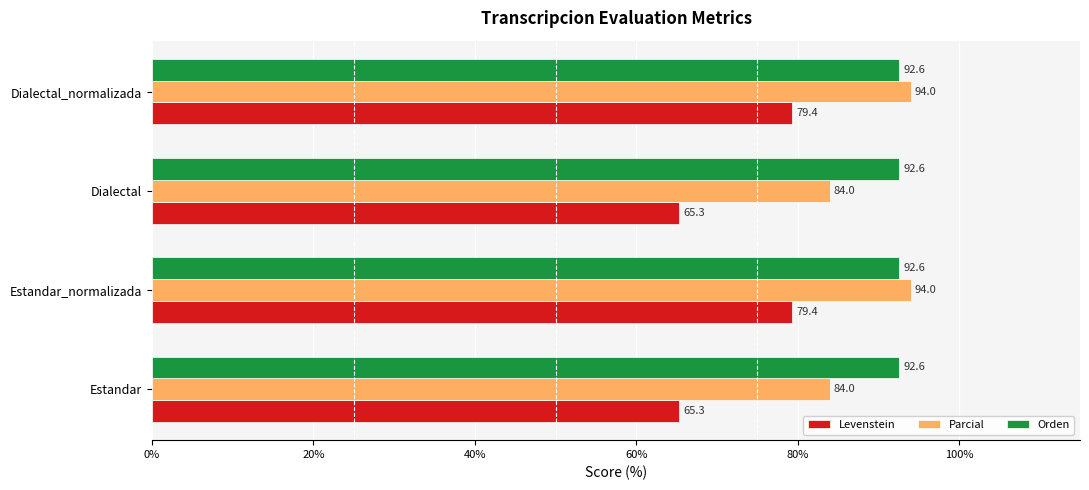

What are all the series names shown in the legend?

Levenstein, Parcial, Orden